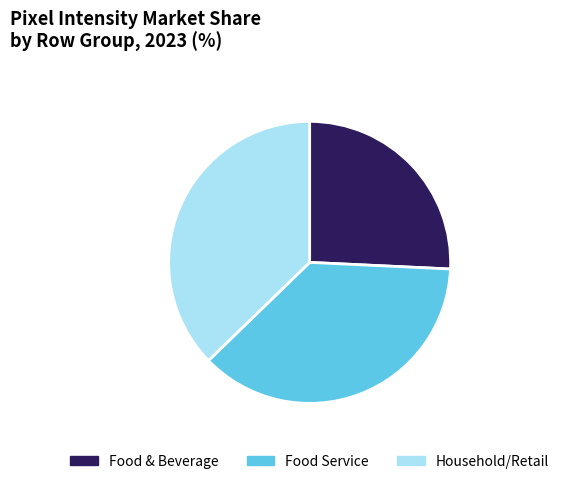

Does Food Service account for over 50% of the chart?

No